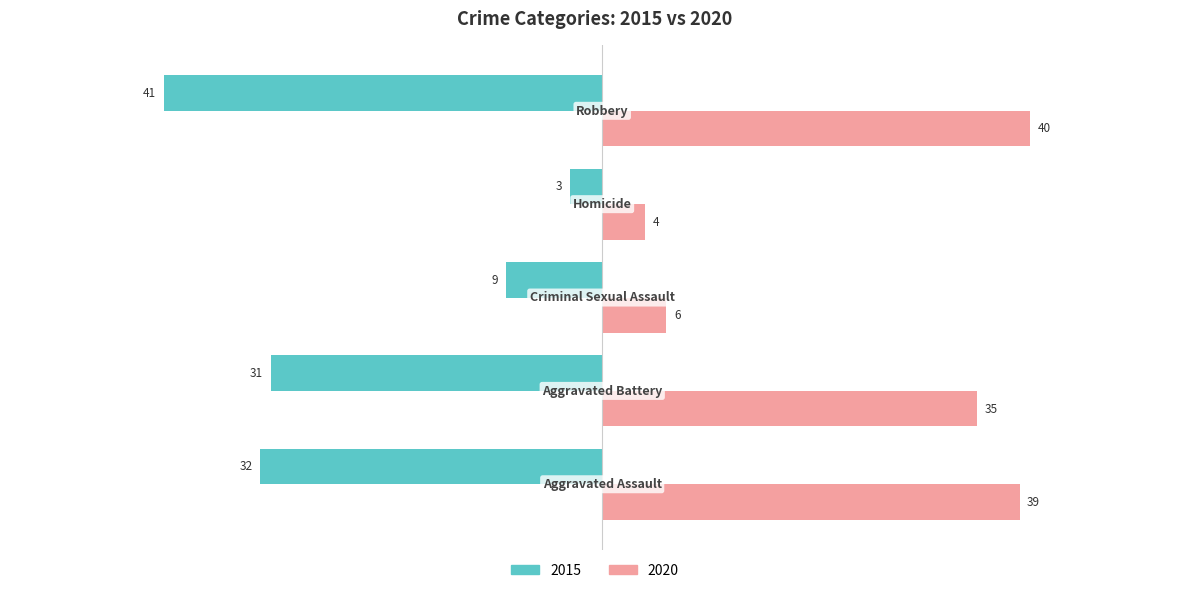

What is the label of the 1st bar from the right?

Robbery